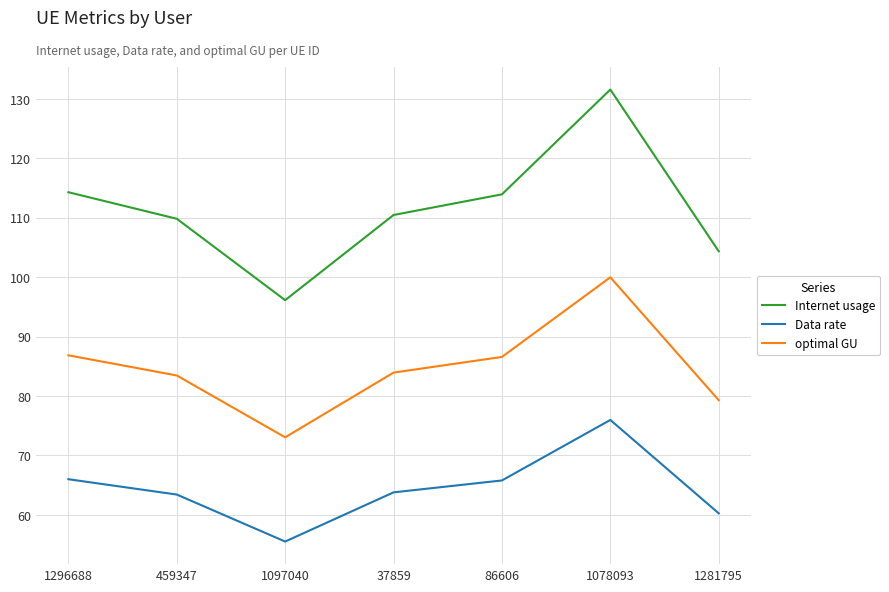

Which series has the largest range (max minus min)?

Internet usage